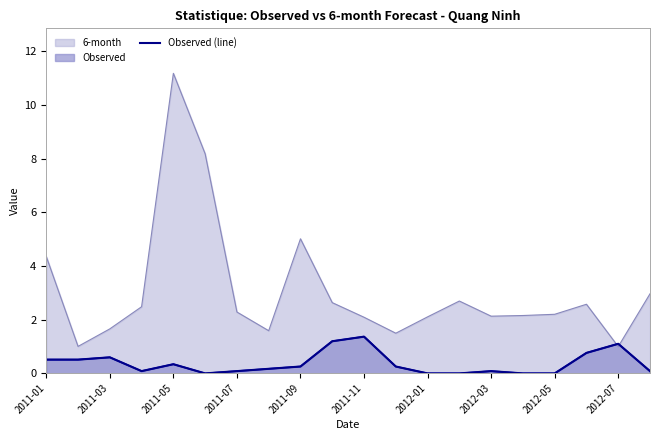

What is the average value?

0.4